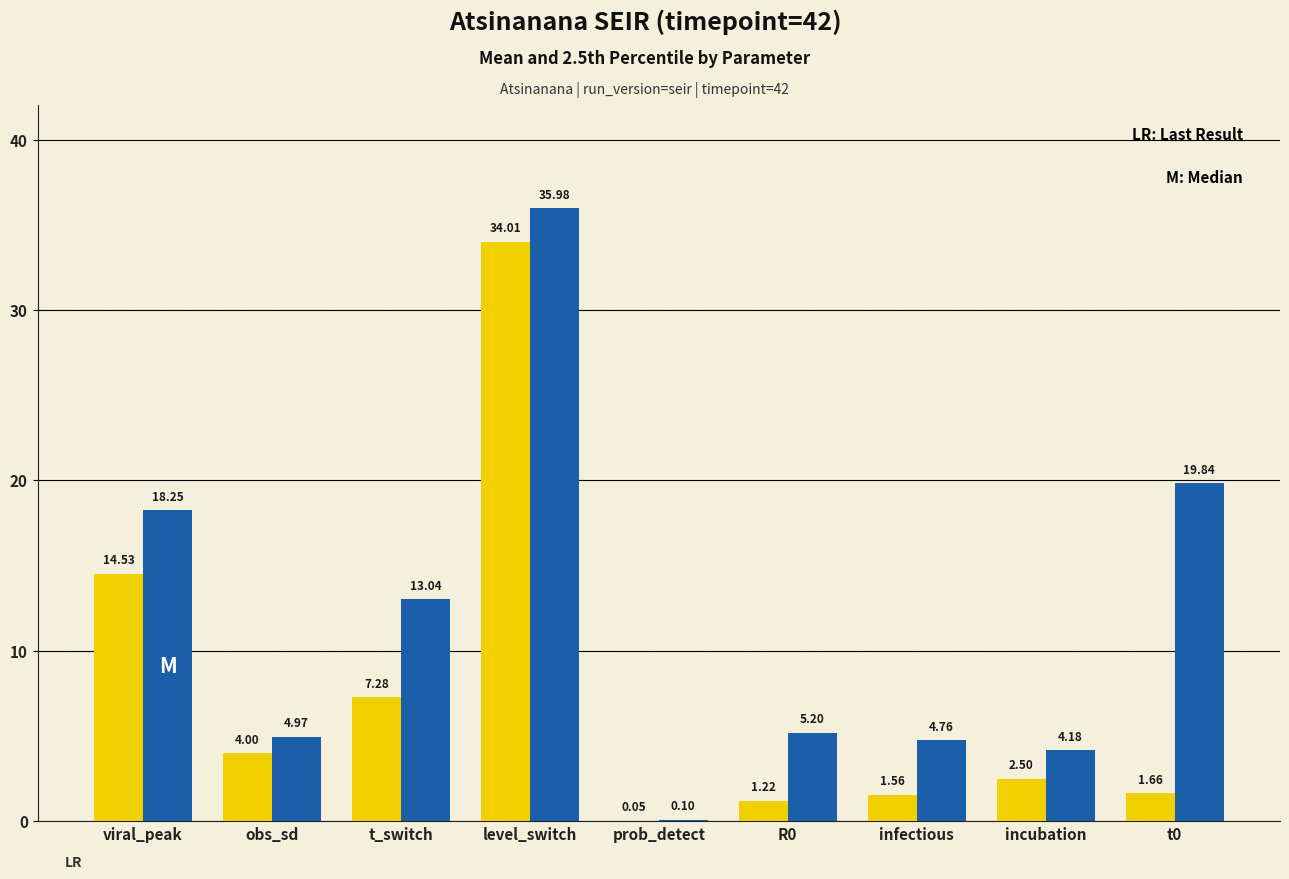

Which label corresponds to the largest value in the chart?

level_switch